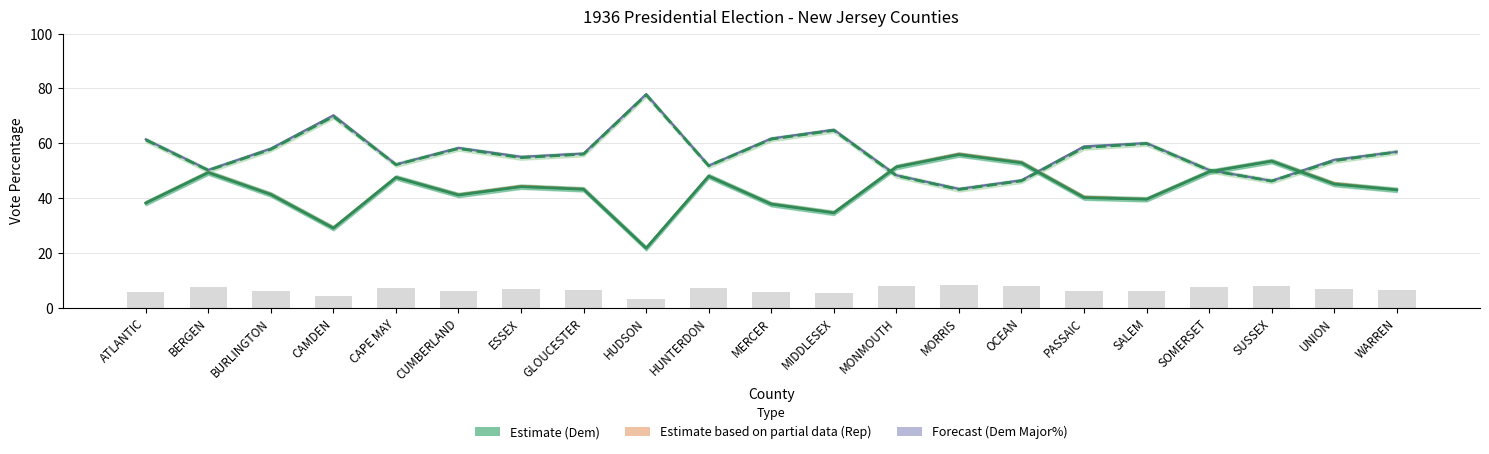

Which series changed the most between SALEM and SUSSEX?

RepVotesTotalPercent